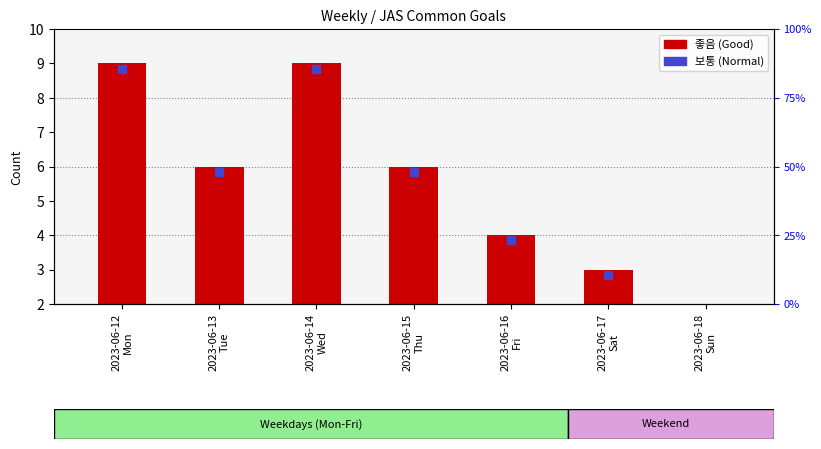

Which has a higher value, 2023-06-14
Wed or 2023-06-16
Fri?

2023-06-14
Wed